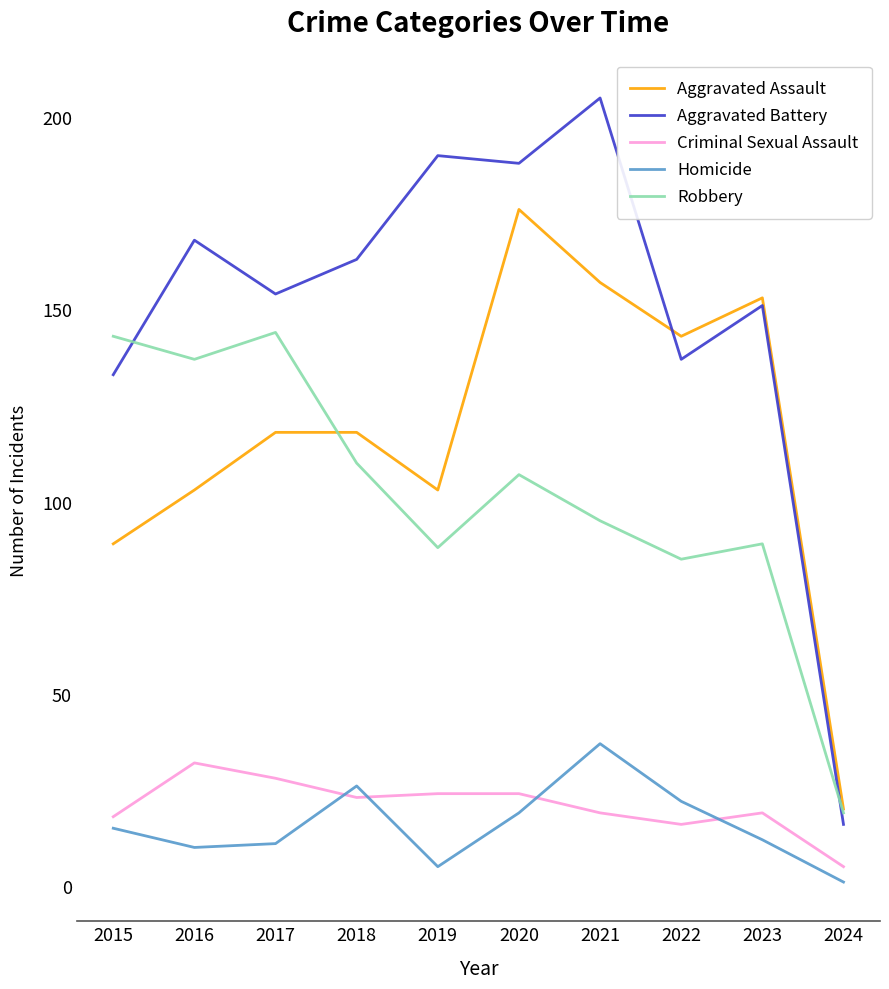

What are all the series names shown in the legend?

Aggravated Assault, Aggravated Battery, Criminal Sexual Assault, Homicide, Robbery